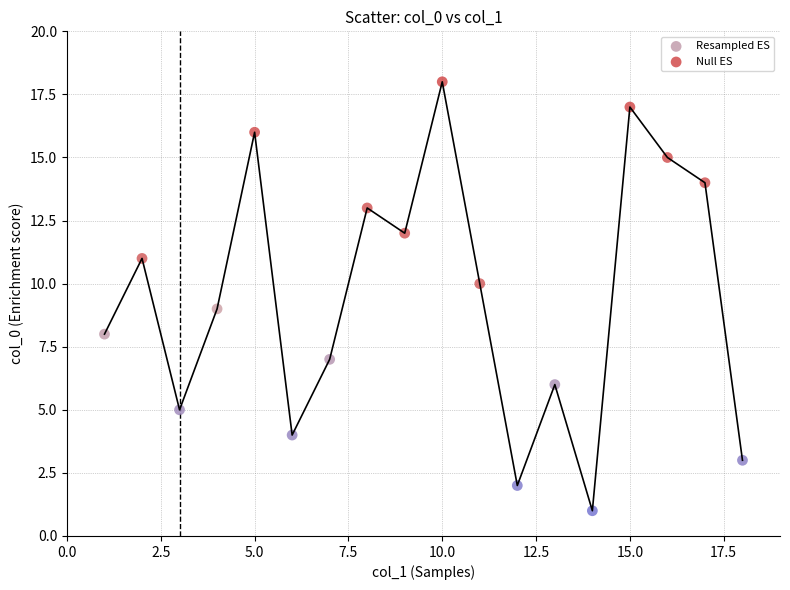

What are all the series names shown in the legend?

Resampled ES, Null ES